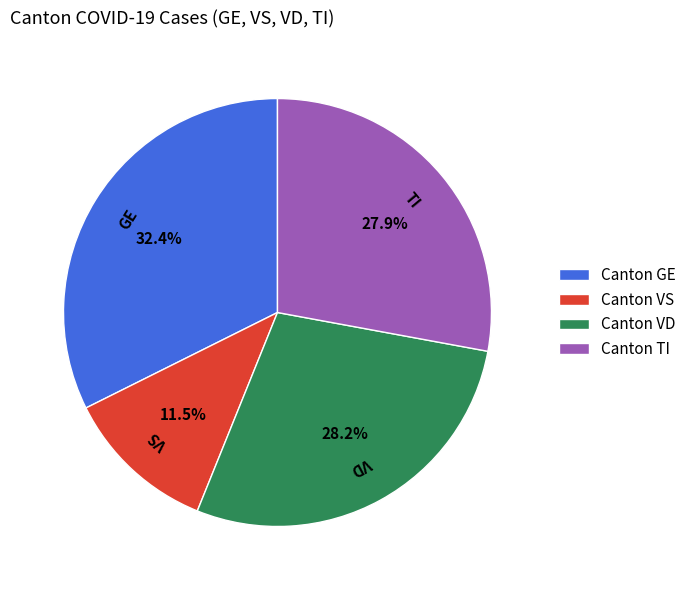

What percentage is NOT represented by Canton VS?

88.5%